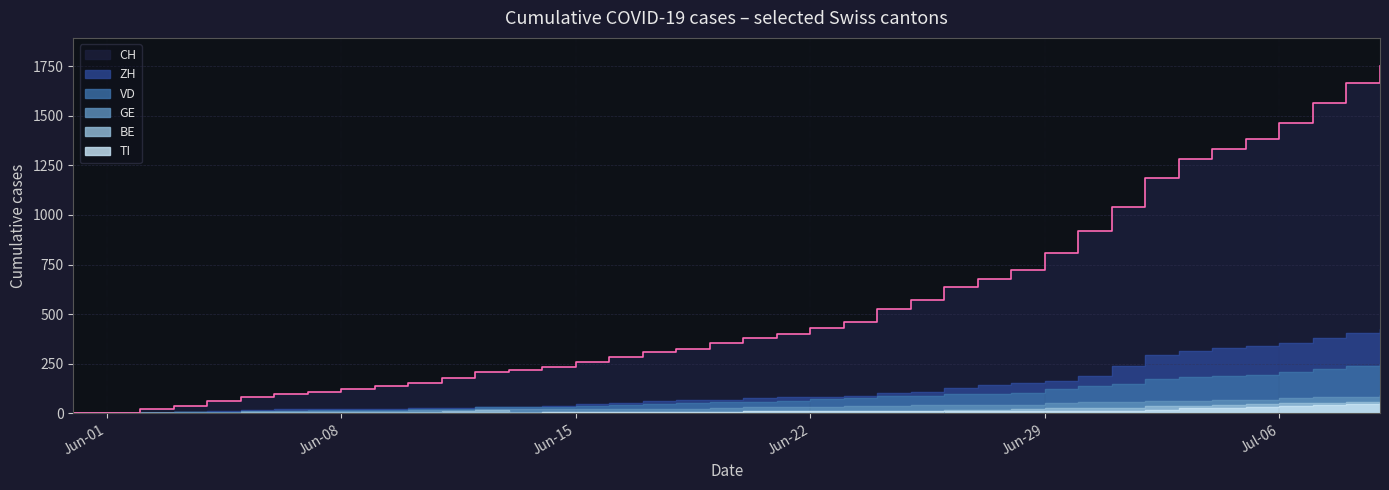

True or false: BE has more than 1 points higher than both neighbors.

False